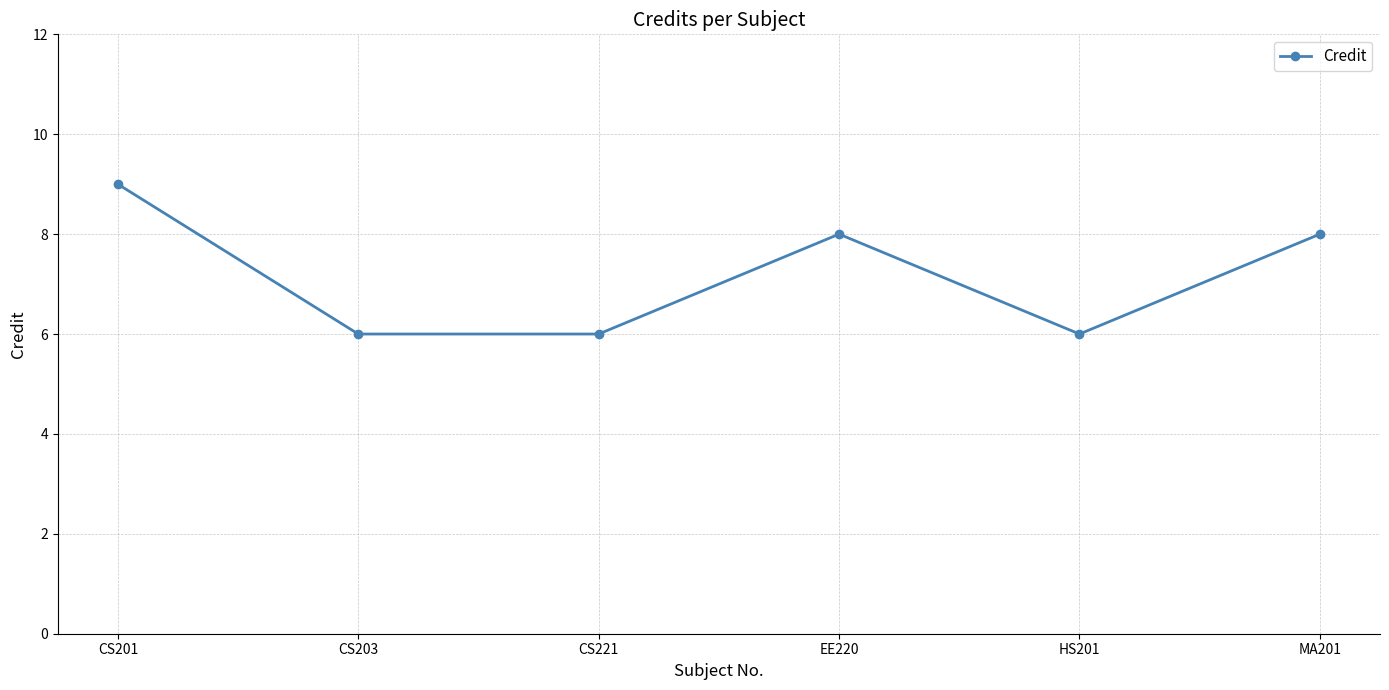

Does the chart display data point markers on the line(s)?

Yes